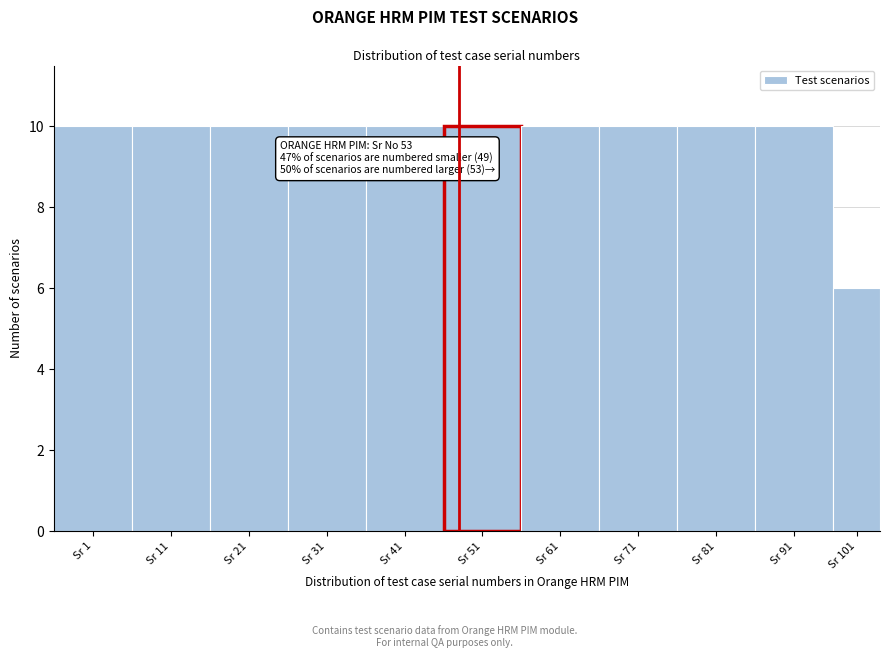

Reading left to right, what are all the values shown in this chart?

10	10	10	10	10	10	10	10	10	10	6